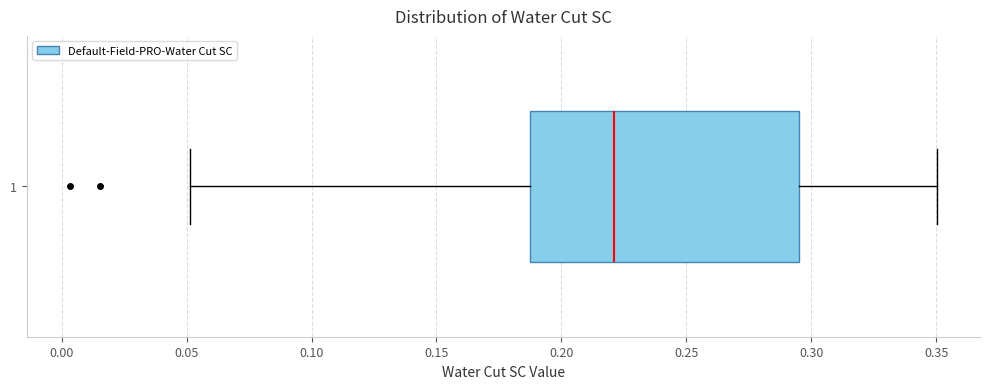

Read this box plot against the x-axis: the position of the median line, the range covered by the box, and the ends of both whiskers. The values are not printed on the chart, so give them approximately, as read against the axis.

median 0.220, box 0.185 to 0.295, whiskers 0.050 to 0.350